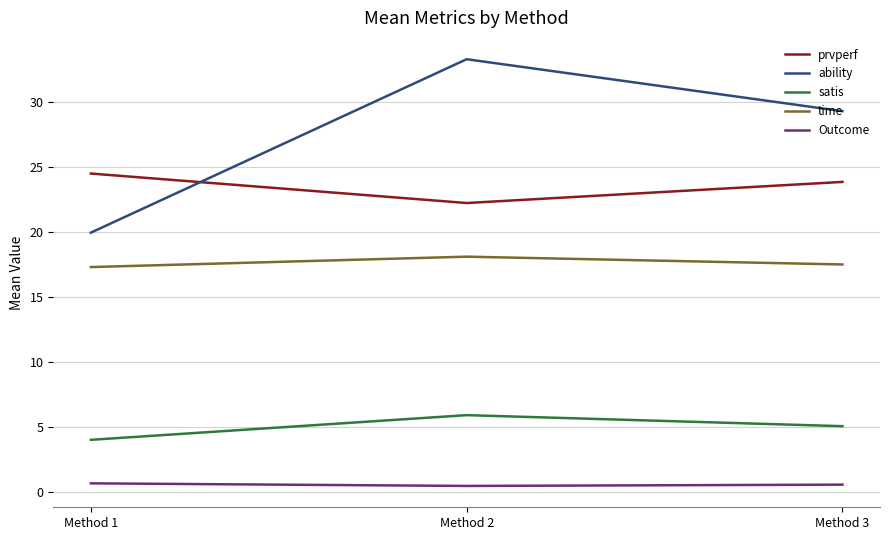

What is the lowest value of the time series?

17.3